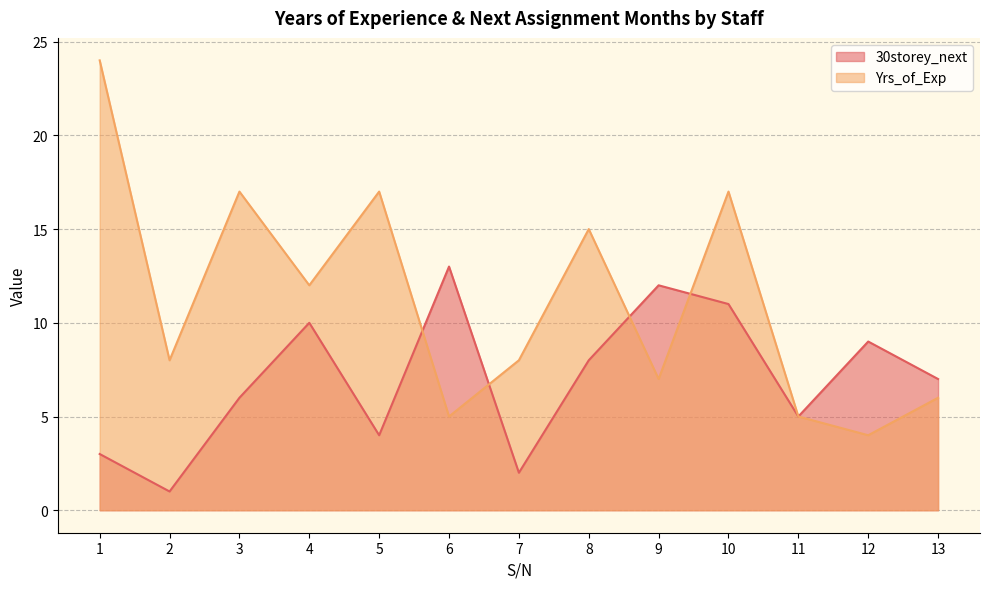

How many data points in Yrs_of_Exp are less than 8?

5